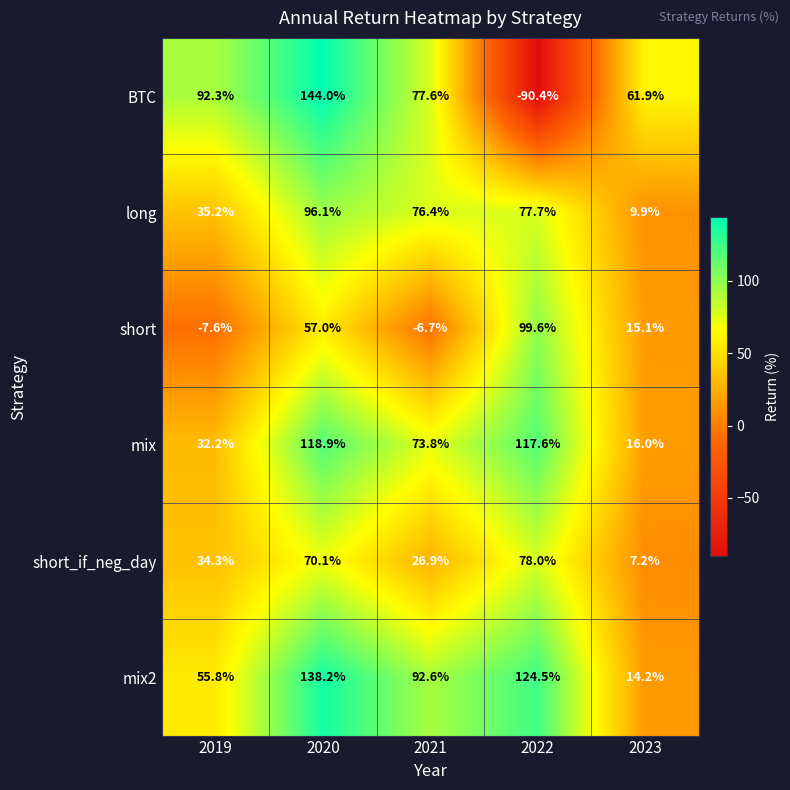

Reading left to right, transcribe all the data shown in this chart.

BTC: 92.3	144.0	77.6	-90.4	61.9
long: 35.2	96.1	76.4	77.7	9.9
short: -7.6	57.0	-6.7	99.6	15.1
mix: 32.2	118.9	73.8	117.6	16.0
short_if_neg_day: 34.3	70.1	26.9	78.0	7.2
mix2: 55.8	138.2	92.6	124.5	14.2